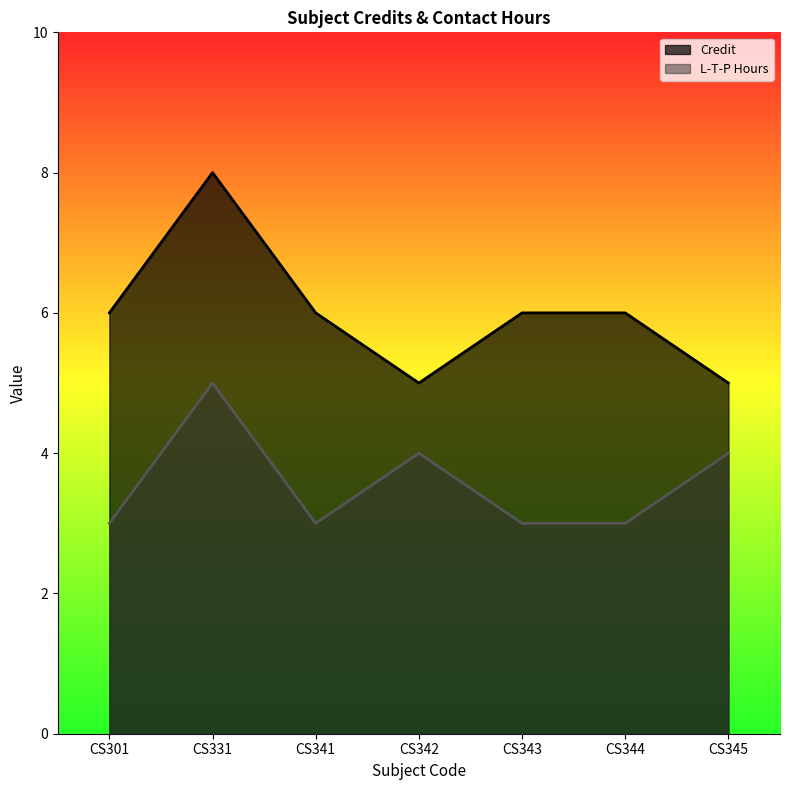

Where is Credit nearest to the value 6?

CS301